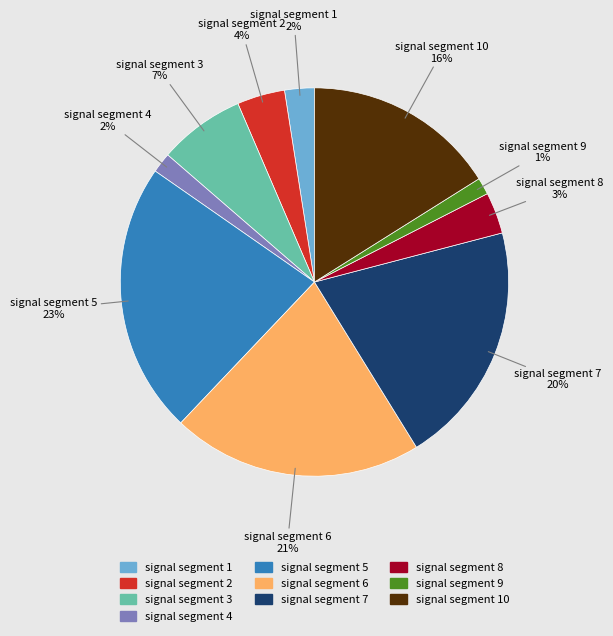

How many slices are in this pie chart?

10